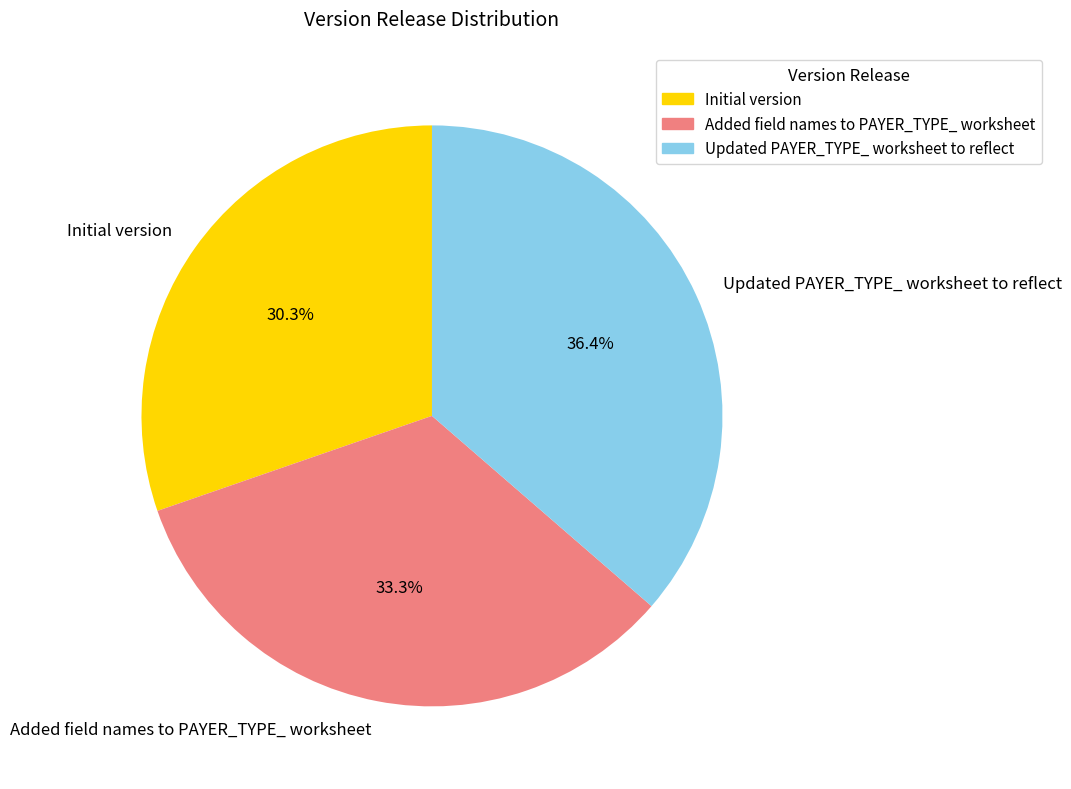

What is the ratio of the value at Added field names to PAYER_TYPE_ worksheet to the value at Initial version?

1.1